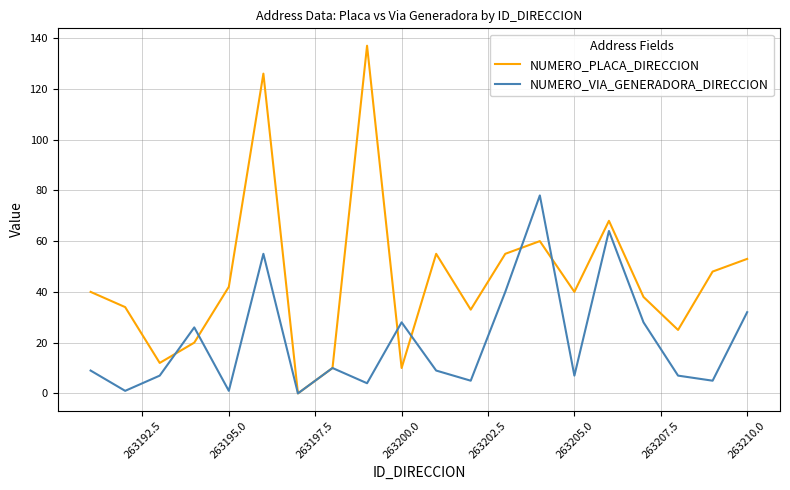

What is the highest value of the NUMERO_PLACA_DIRECCION series?

137